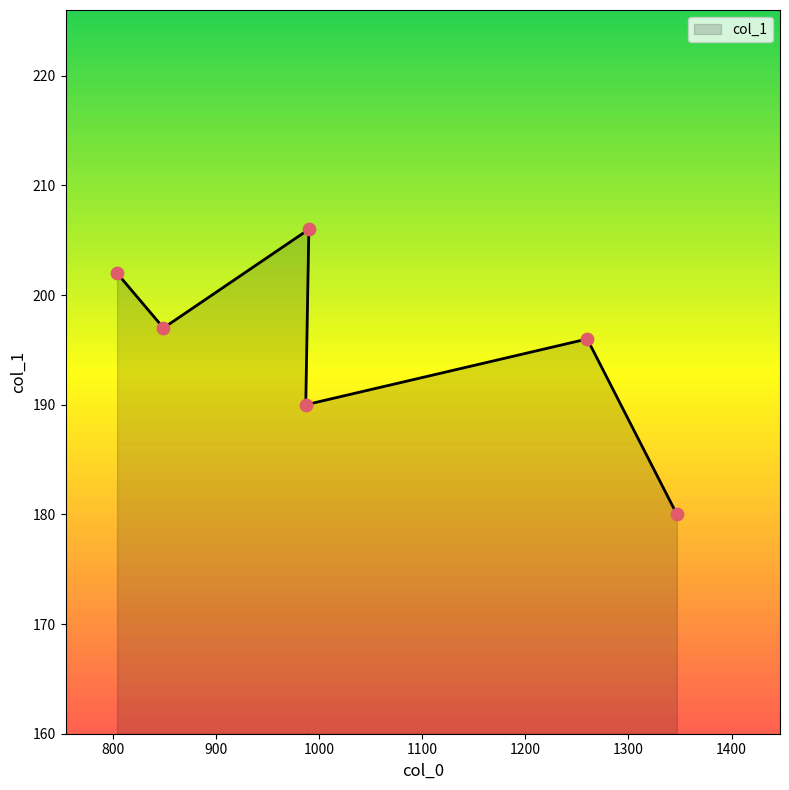

What is the change in value from 1260 to 1347?

-16